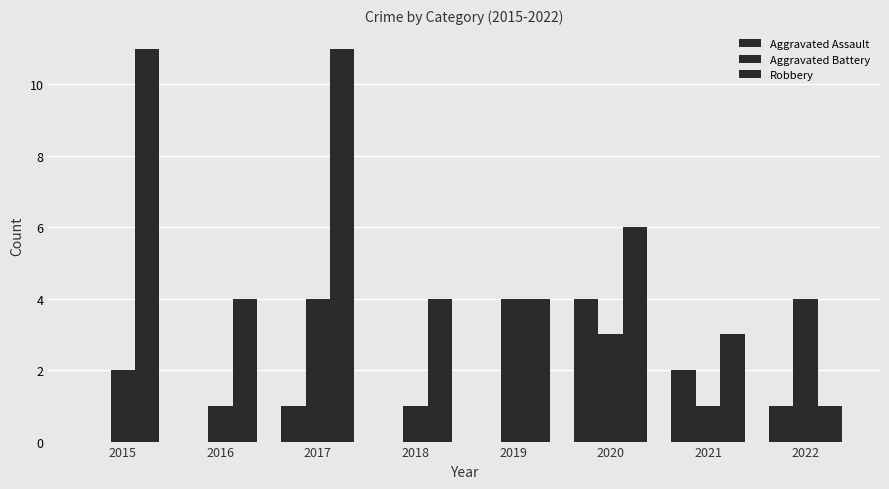

How many distinct data groups are displayed?

3